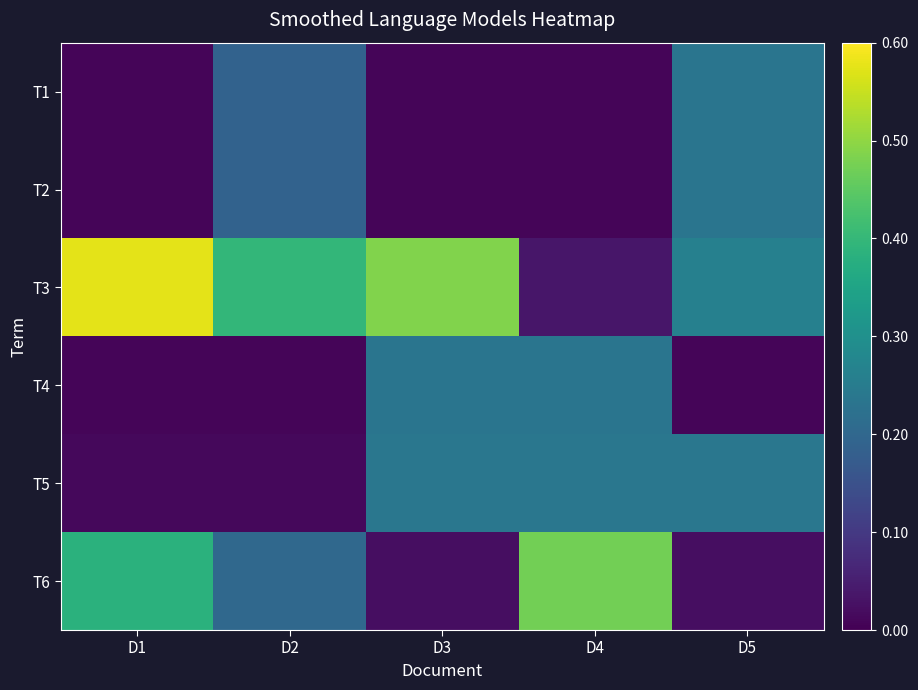

At D5, list the series in order from largest to smallest.

T3, T5, T1, T2, T6, T4